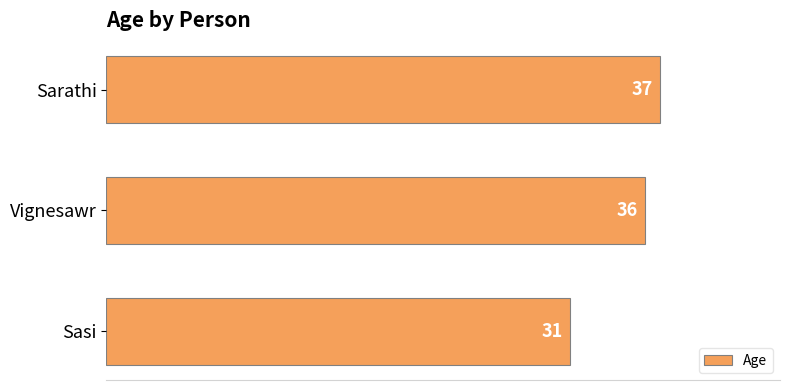

Rank the categories by value from highest to lowest.

Sarathi, Vignesawr, Sasi